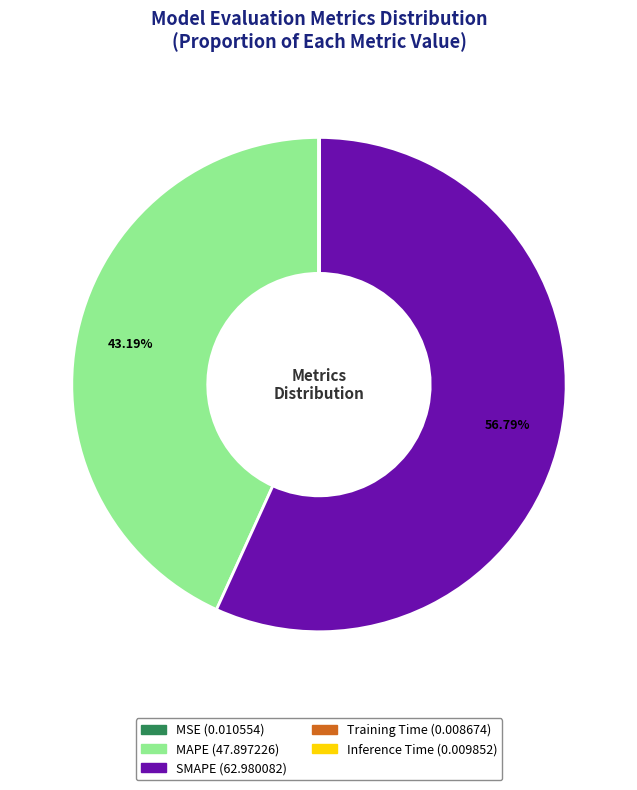

Is there a majority slice in this chart?

Yes